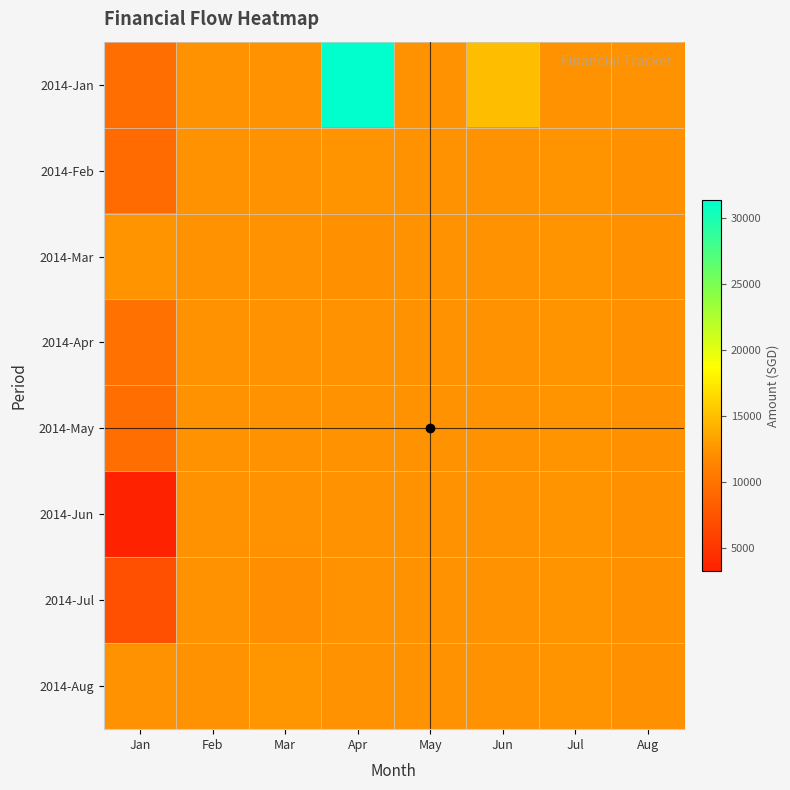

Between Apr and Jul, which series saw the biggest shift?

2014-Jan